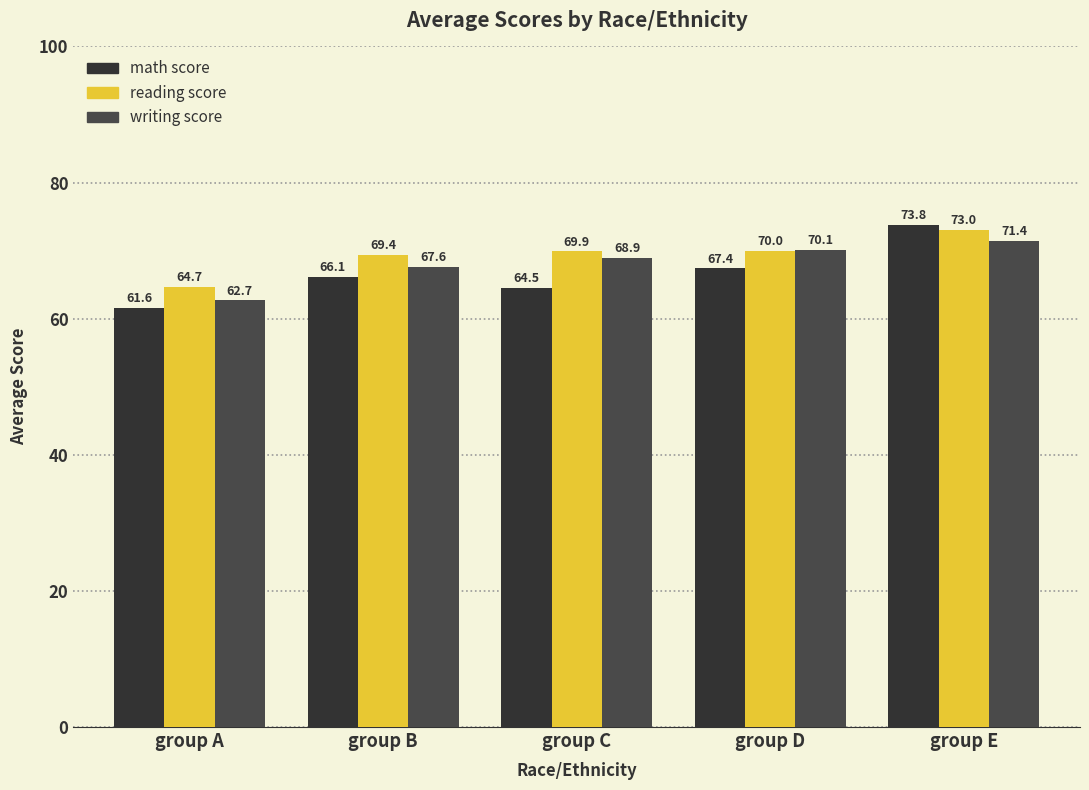

Which series changed the most between group C and group D?

math score